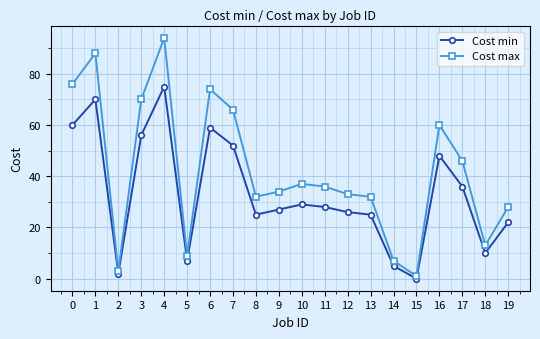

How many interior local peaks does the Cost min series have?

5